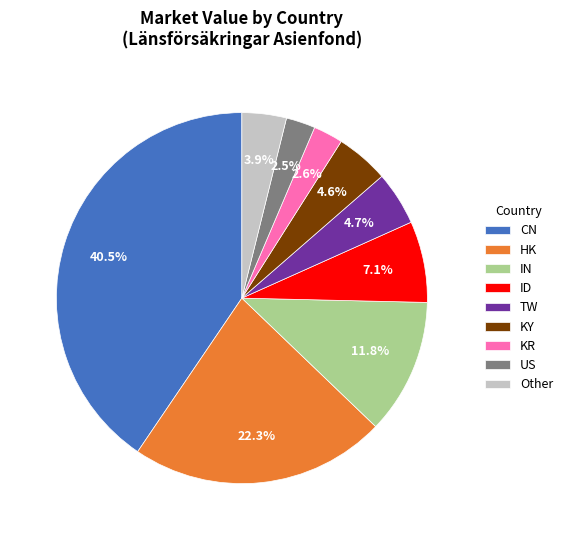

What is the total percentage of US and TW?

7.2%